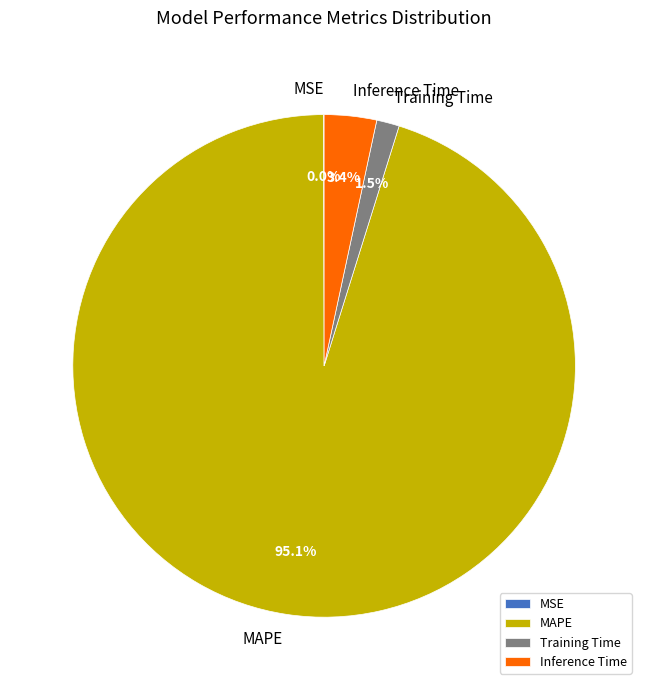

To the nearest percent, what is the difference between the MAPE and Inference Time slice percentages?

92%